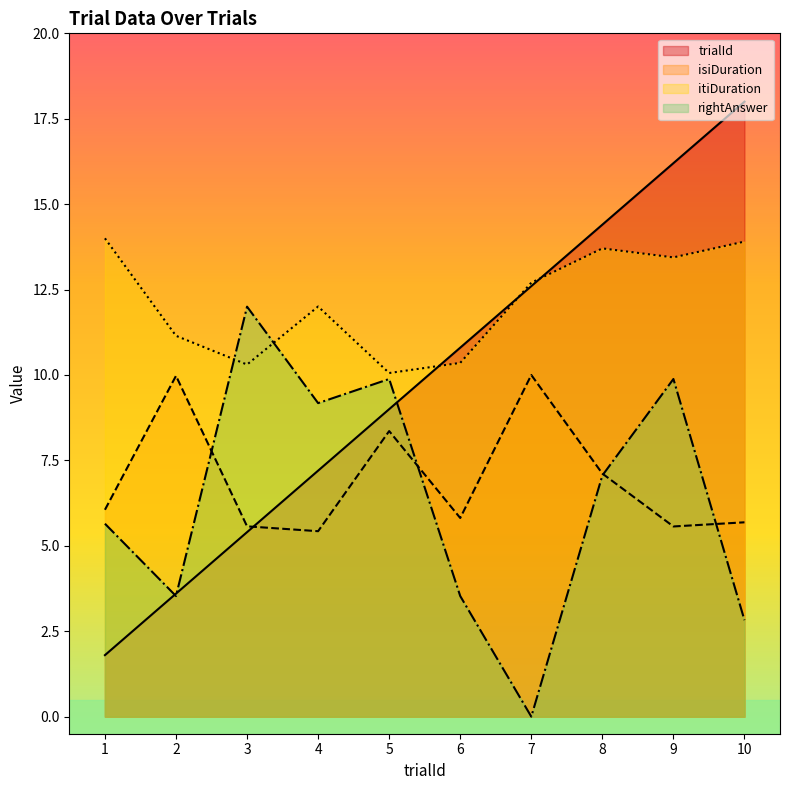

True or false: itiDuration and isiDuration intersect in this chart.

False